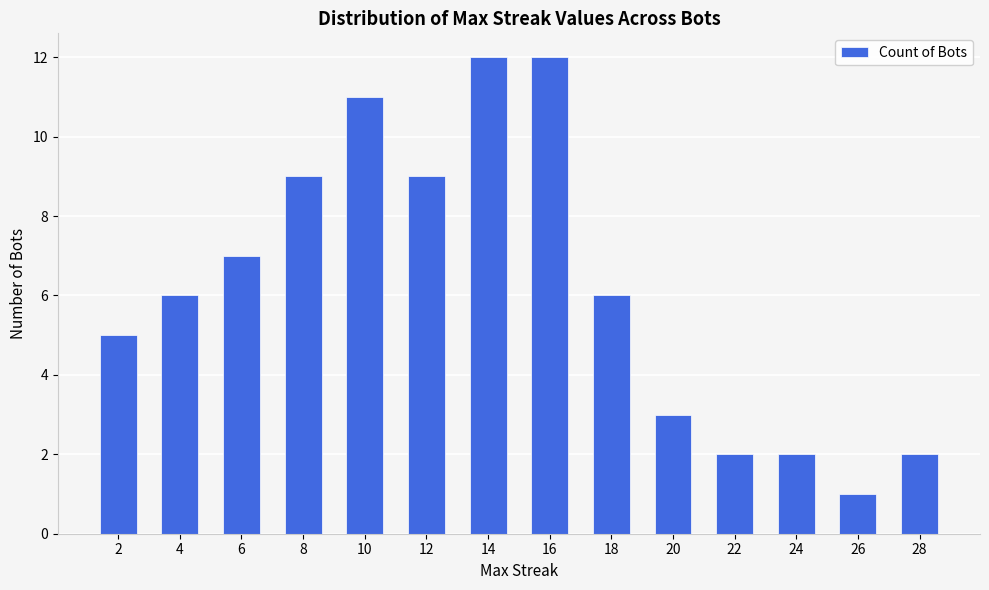

What is the difference between the maximum and minimum values?

11